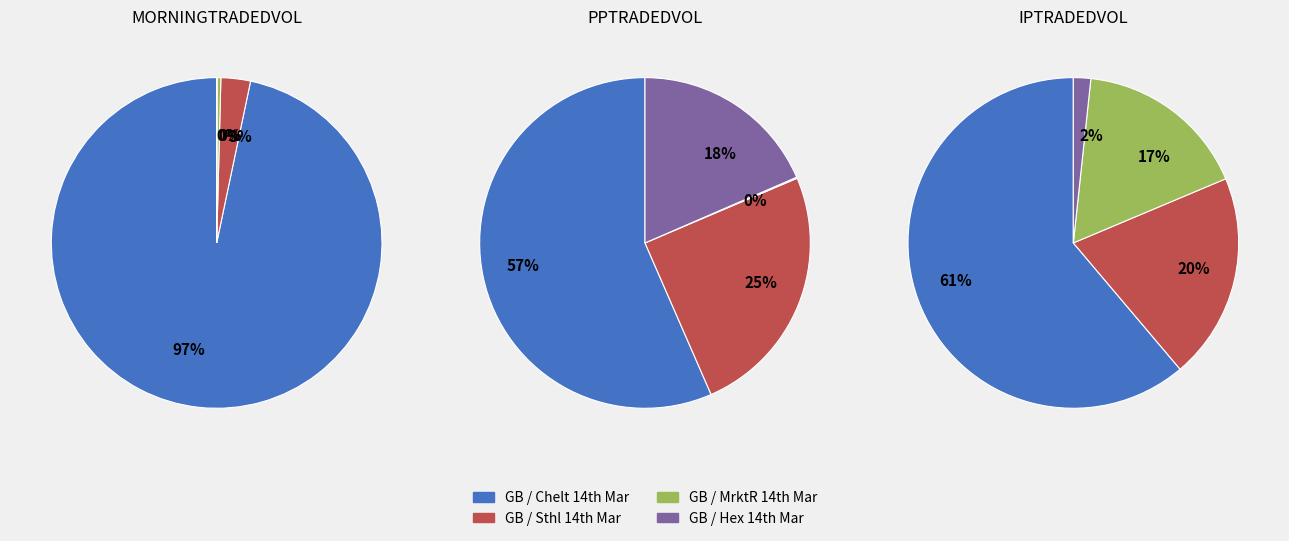

Which category has the biggest portion of the pie?

GB / Chelt 14th Mar